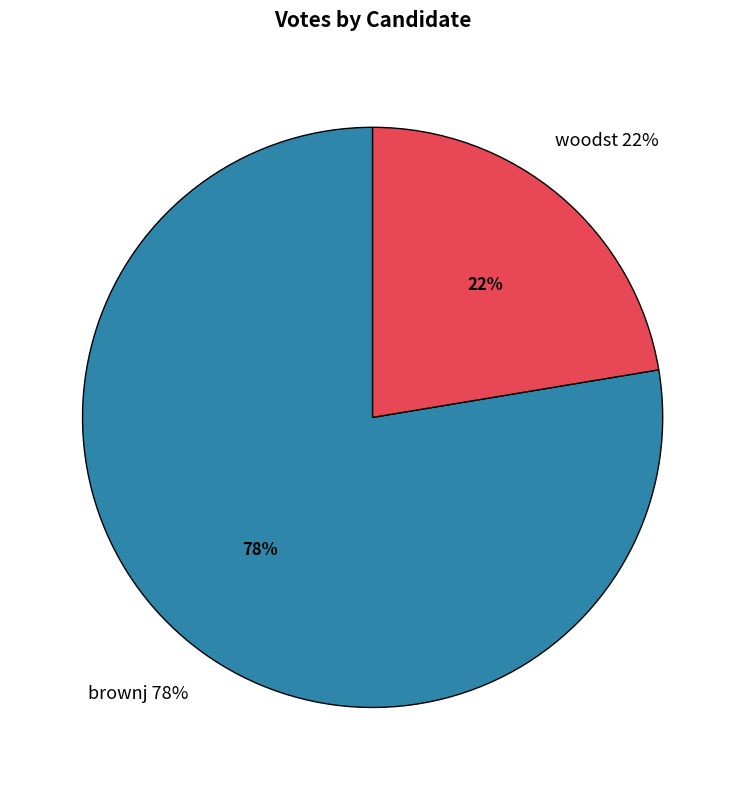

Is it true that woodst is 30% of the pie?

False